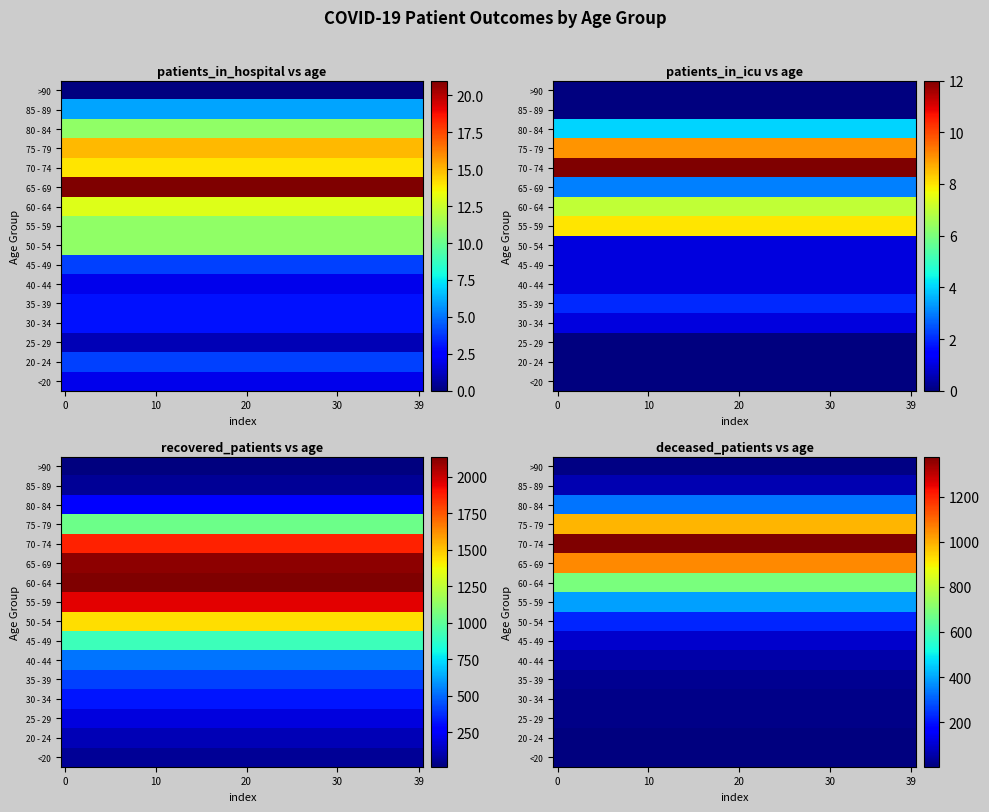

Which has a higher value, 31 or 38?

31